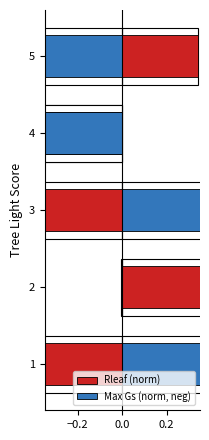

What is the minimum value for Max Gs (norm, neg)?

-1.4